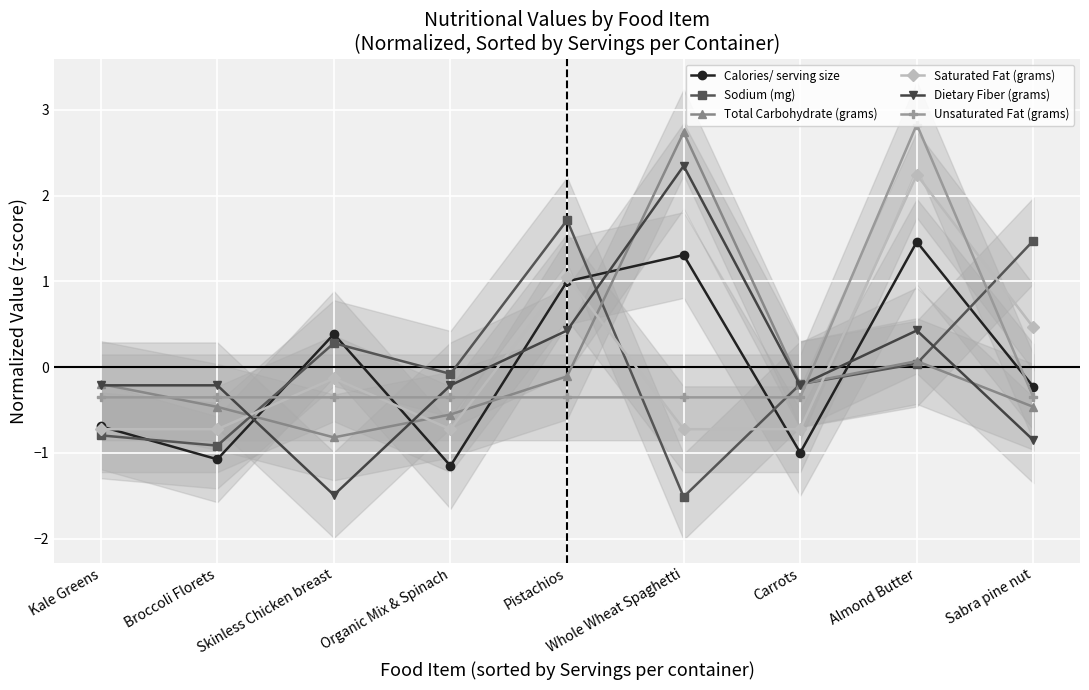

True or false: Unsaturated Fat (grams) has a value of -0.1 at Pistachios.

False